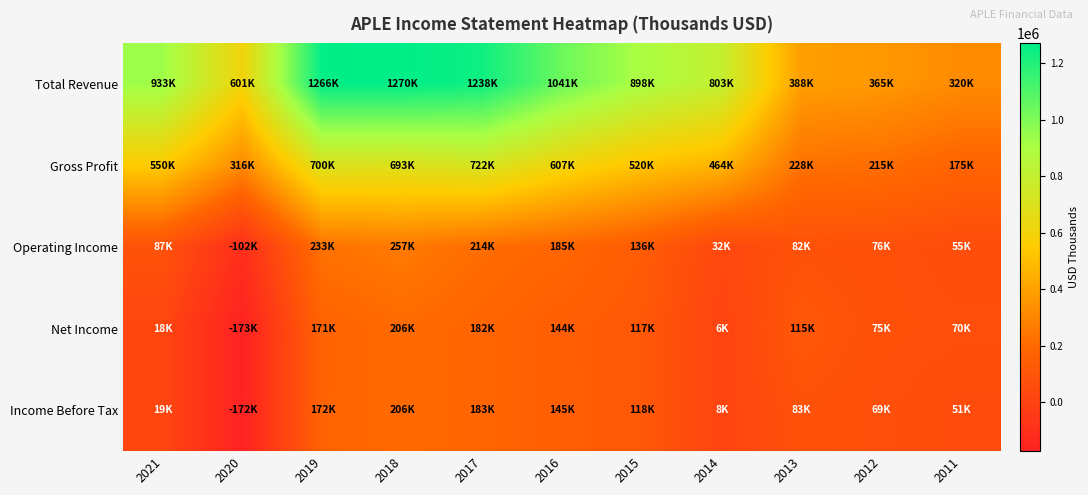

Which category has the highest value across all series?

2018